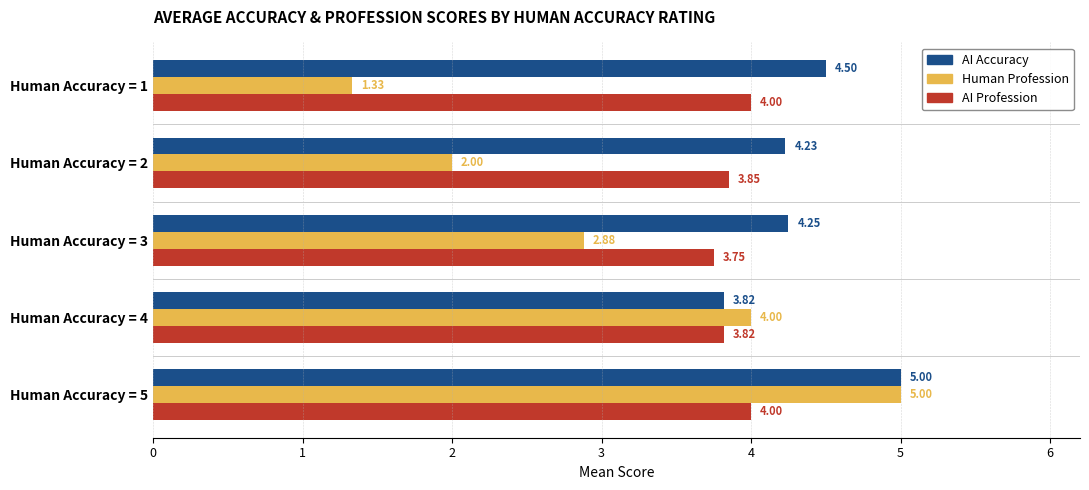

List the labels in order of AI Accuracy value, largest first.

Human Accuracy = 5, Human Accuracy = 1, Human Accuracy = 3, Human Accuracy = 2, Human Accuracy = 4